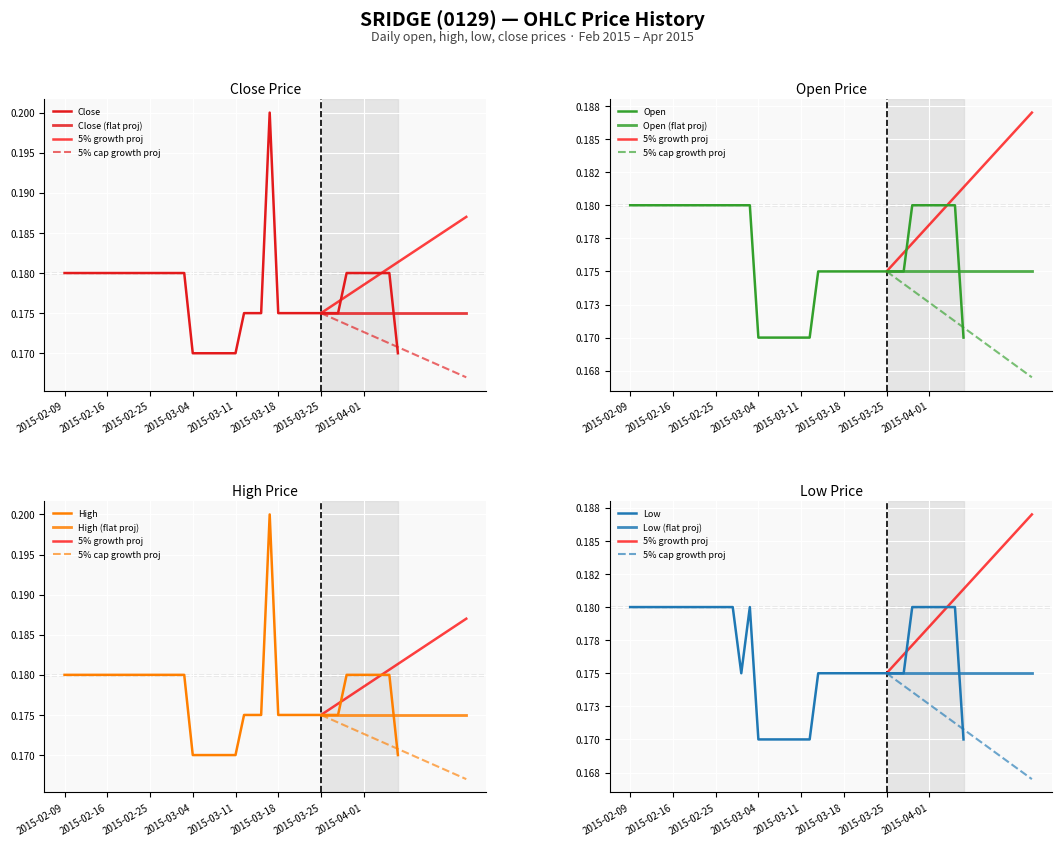

True or false: close and high cross at least once.

False